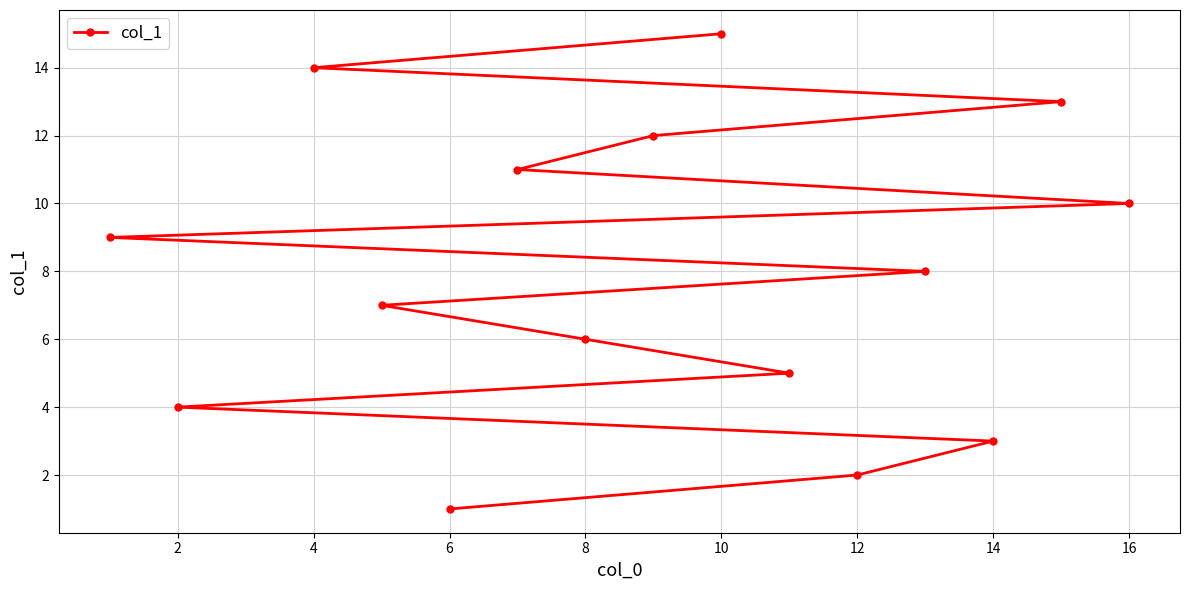

The chart shows a value of 4 at 2. True or false?

True